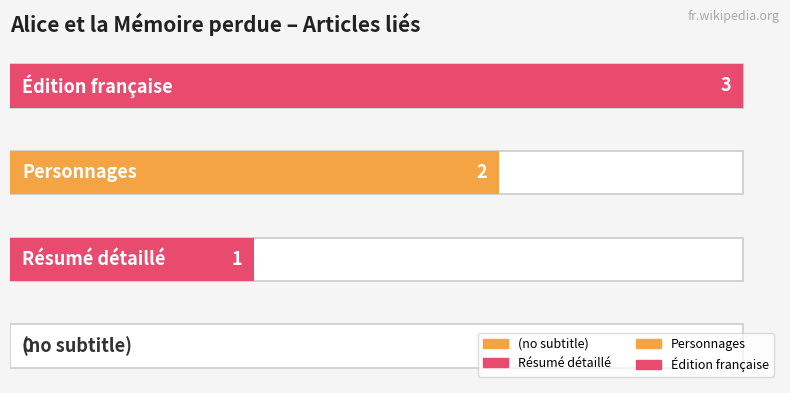

Rank the categories by value from lowest to highest.

(no subtitle), Résumé détaillé, Personnages, Édition française